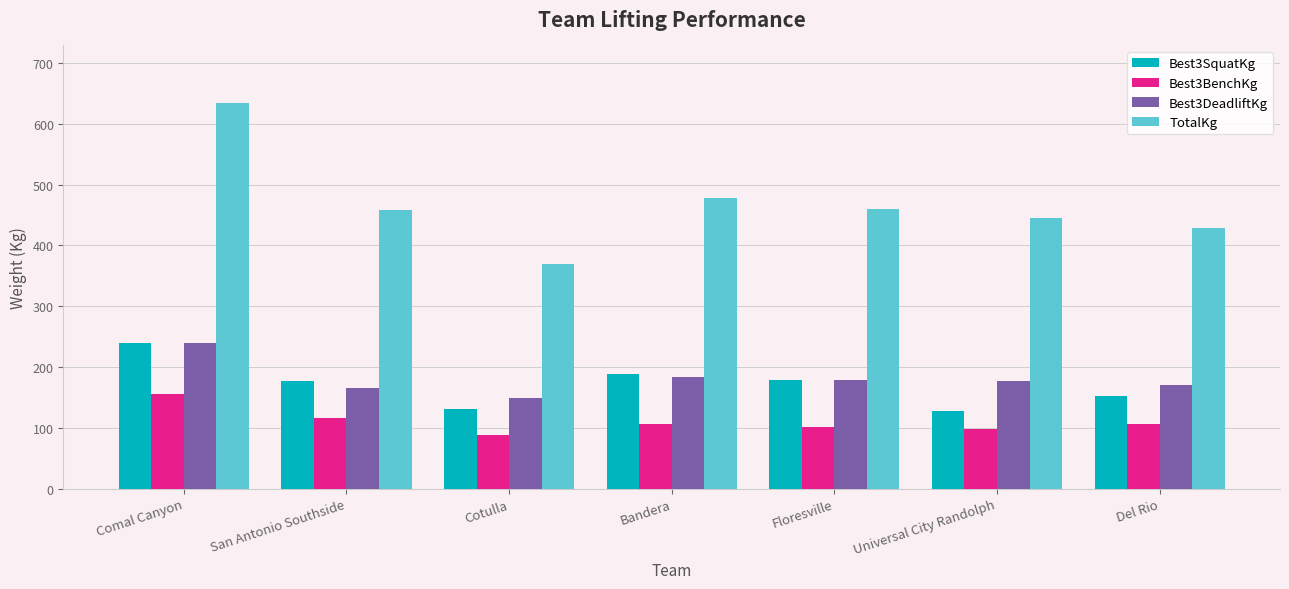

What is the difference between the maximum and minimum values in the Best3BenchKg series?

66.9